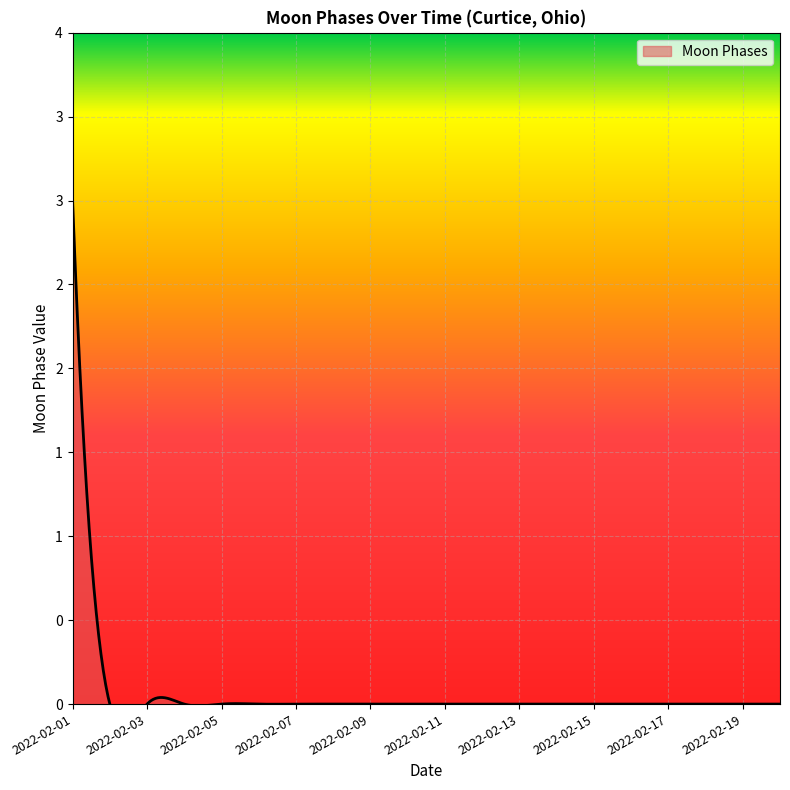

What is the difference between the maximum and minimum values?

3